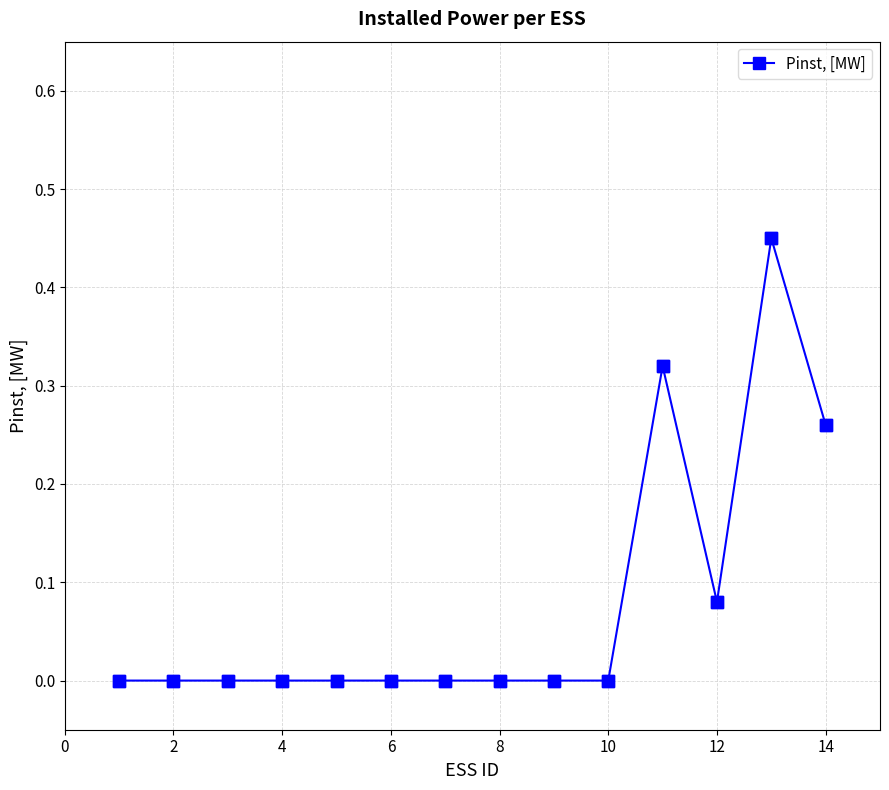

What is the sum of all values?

1.1